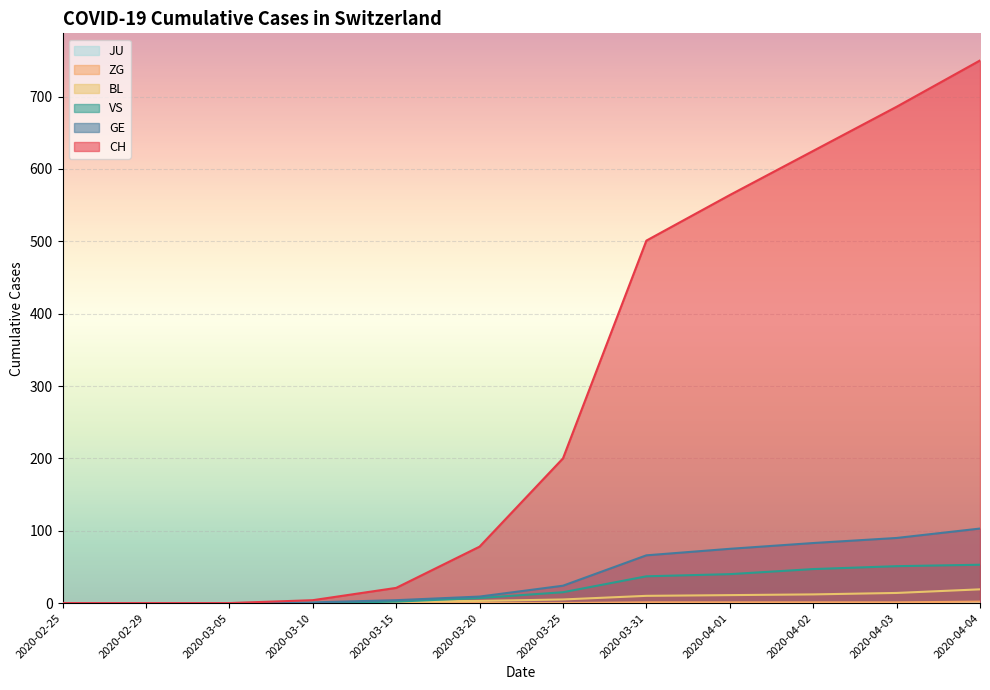

Reading left to right, transcribe all the data shown in this chart.

CH: 0	0	0	4	21	78	200	501	564	625	686	750
GE: 0	0	0	1	4	9	24	66	75	83	90	103
VS: 0	0	0	0	2	7	15	37	40	47	51	53
BL: 0	0	0	1	2	3	5	10	11	12	14	19
ZG: 0	0	0	0	0	0	0	1	1	1	1	2